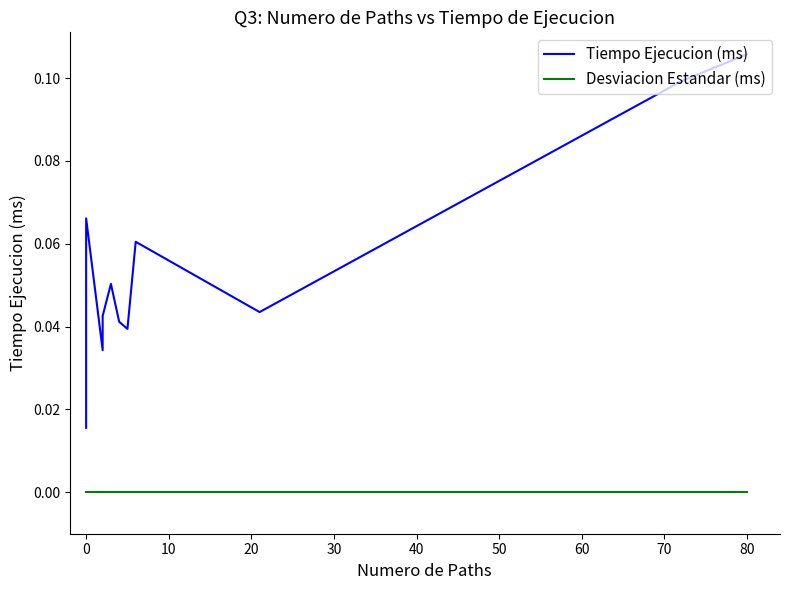

What are all the series names shown in the legend?

Tiempo Ejecucion (ms), Desviacion Estandar (ms)